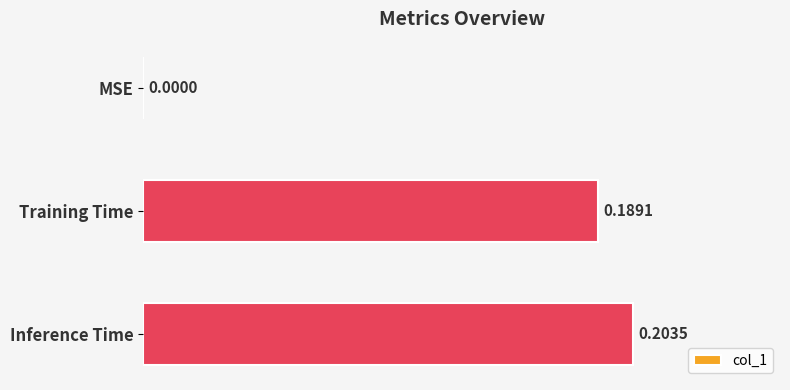

What is the change in value from MSE to Inference Time?

+0.2